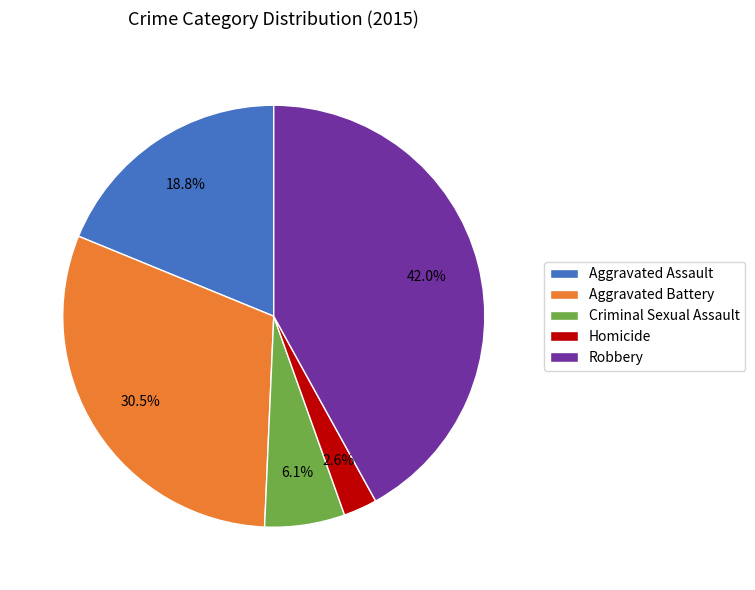

Combined, do Aggravated Assault and Robbery account for over 50%?

Yes